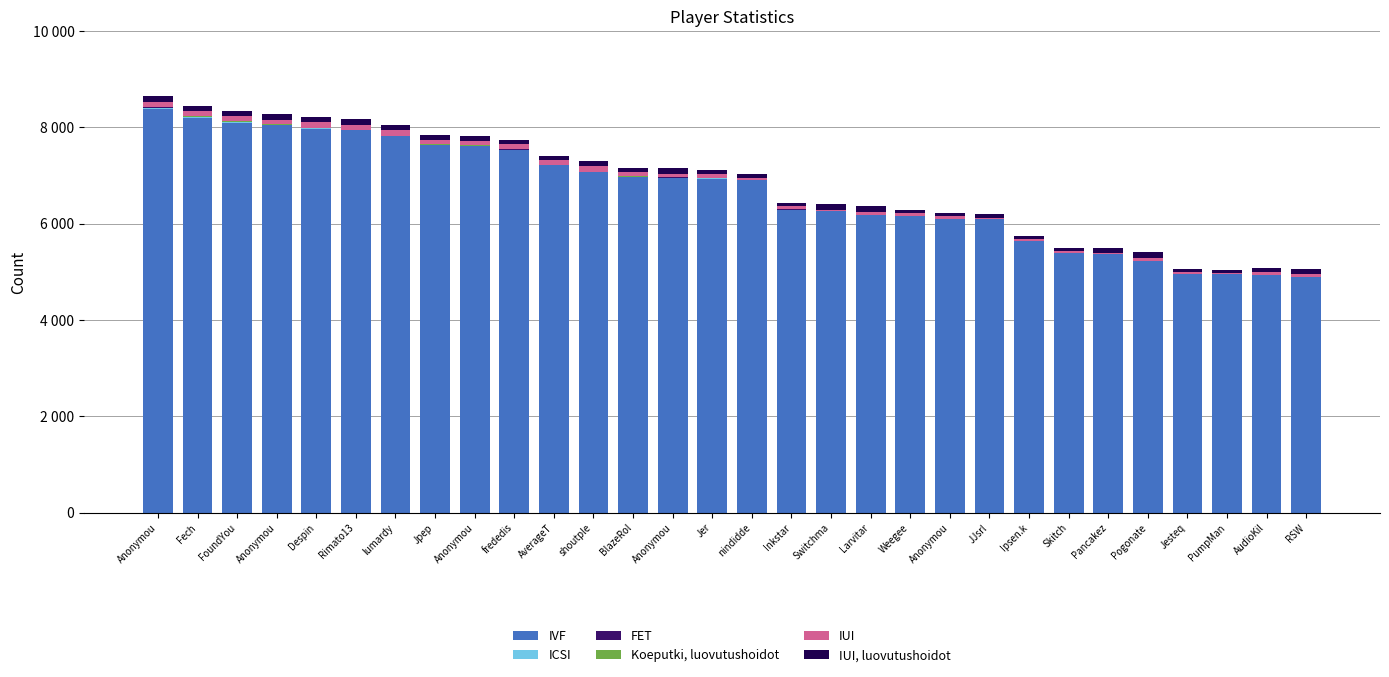

Between FoundYou and Anonymou, which is larger?

FoundYou